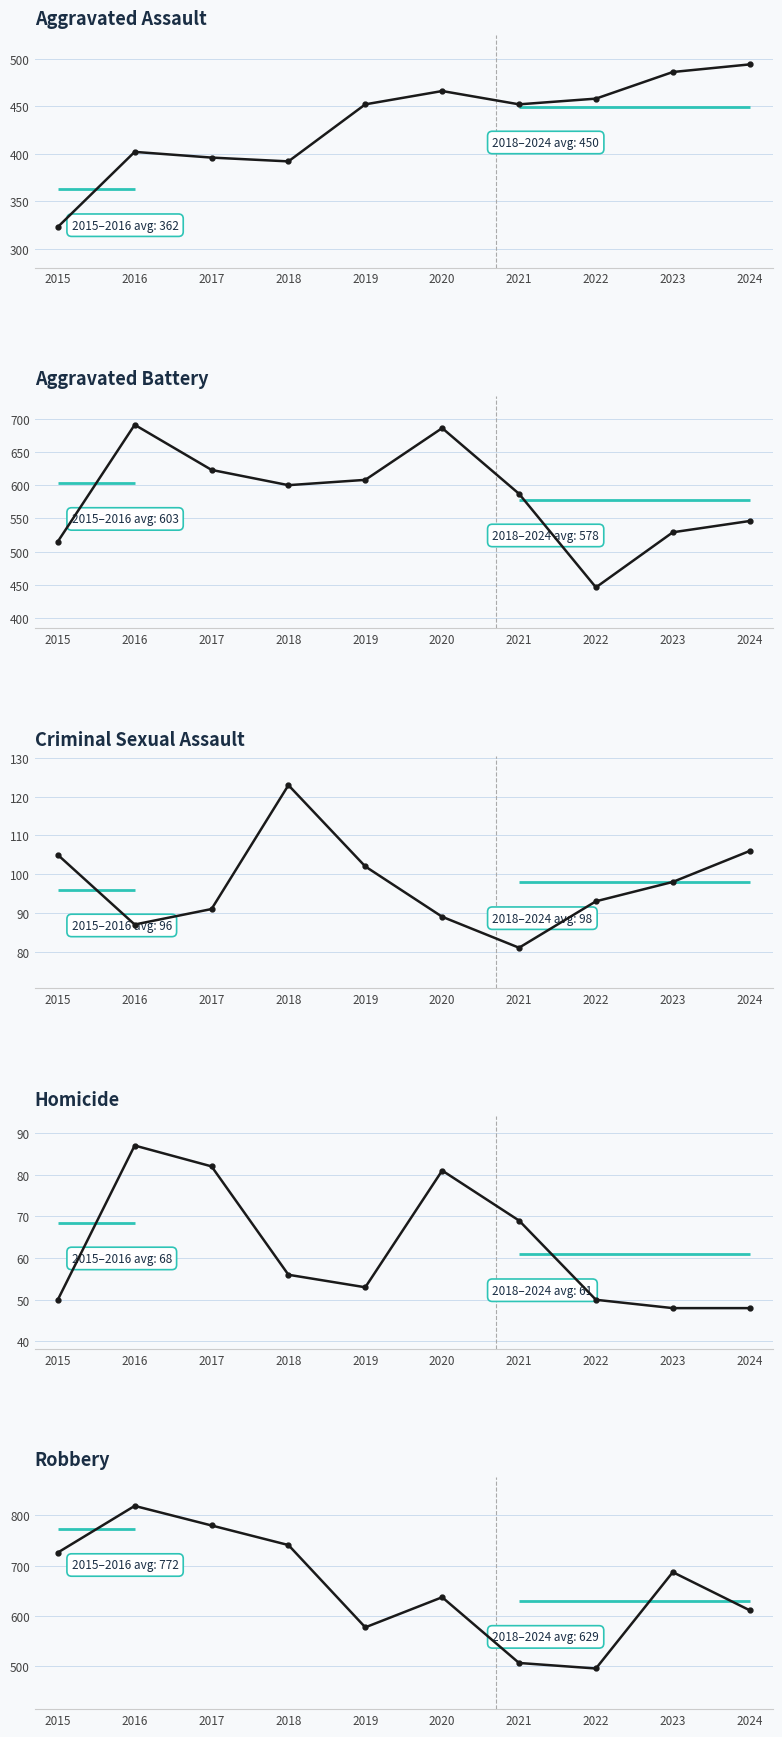

The Aggravated Assault series shows 699 at 2016. True or false?

False